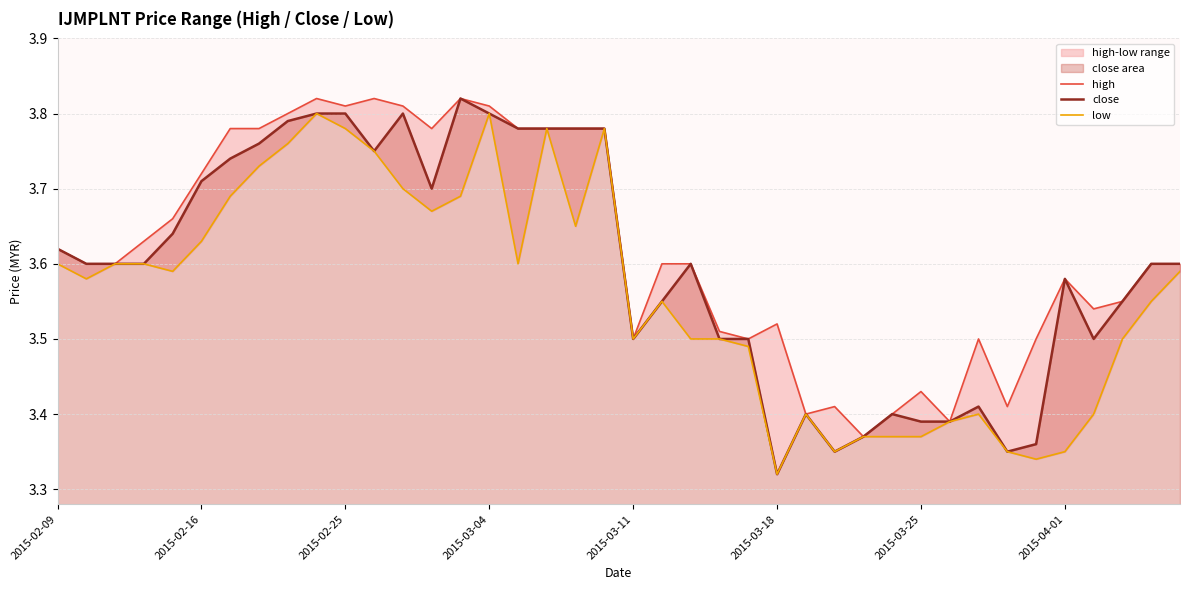

What is the average value of the low series?

3.6